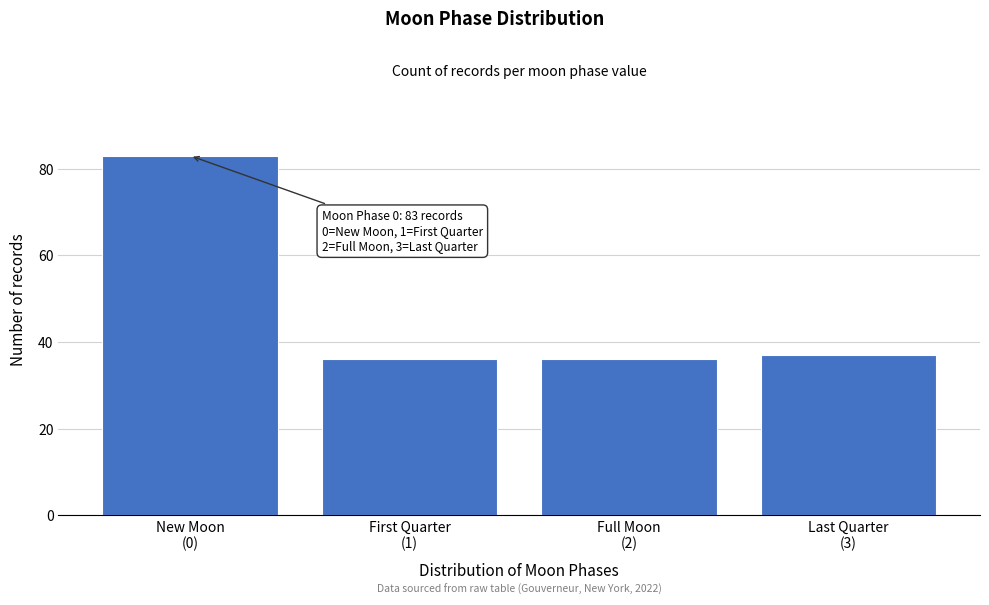

Reading left to right, transcribe all the data shown in this chart.

83	36	36	37